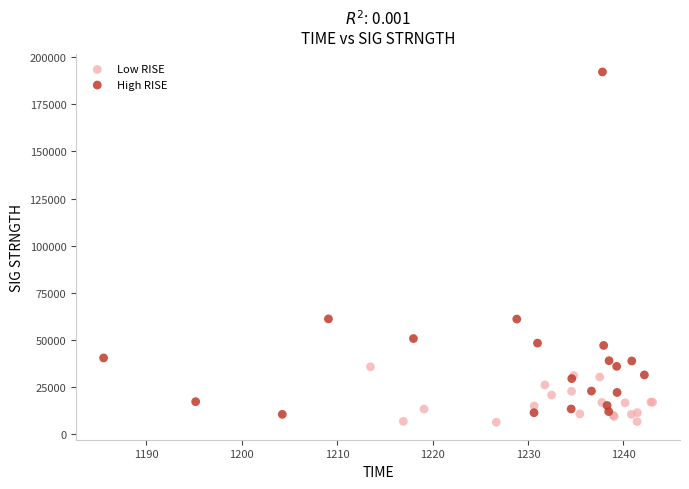

Which series contains the highest Y value?

High RISE